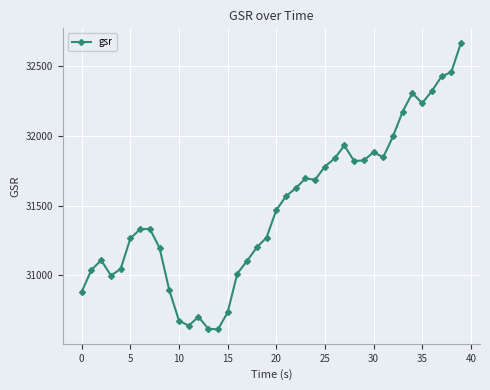

What is the value of the 20th point from the left?

31271.1